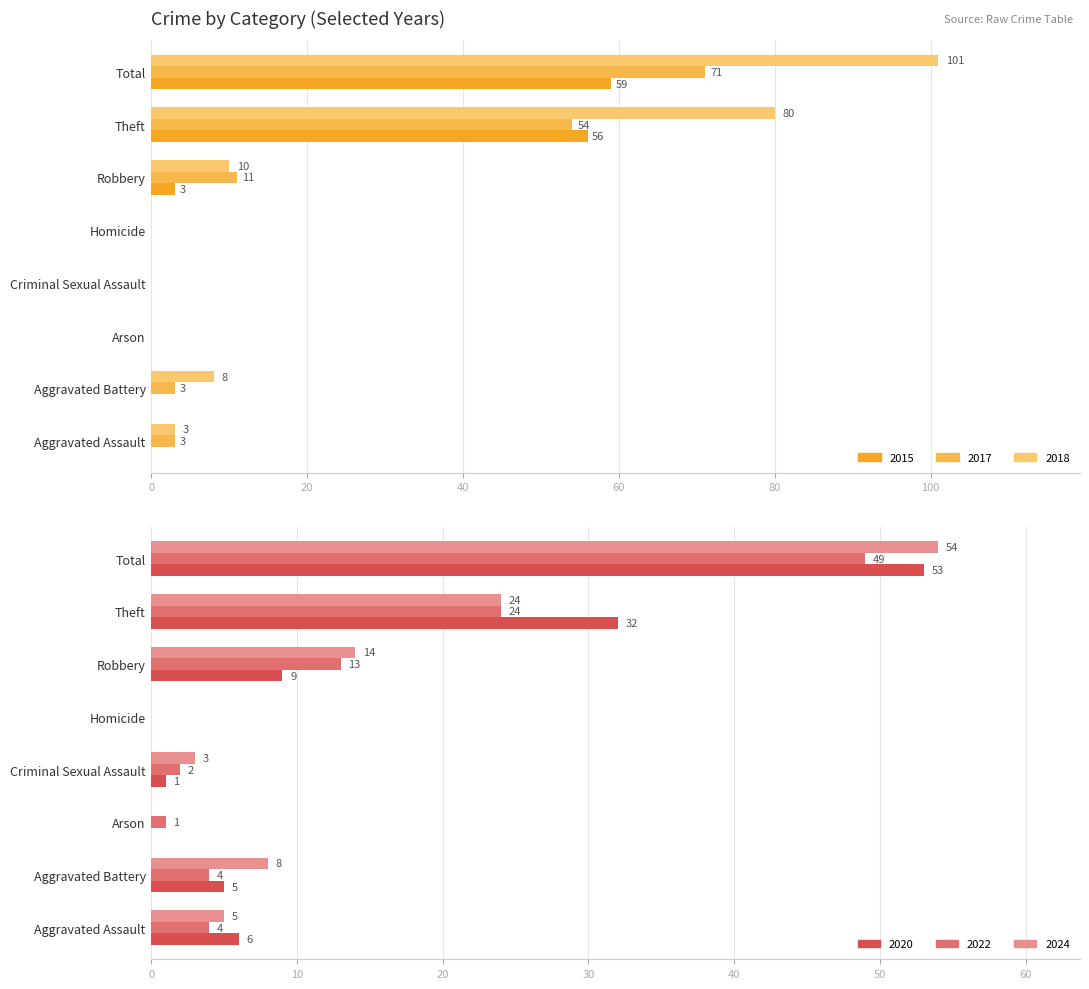

What is the approximate value of 2017 at Theft?

54